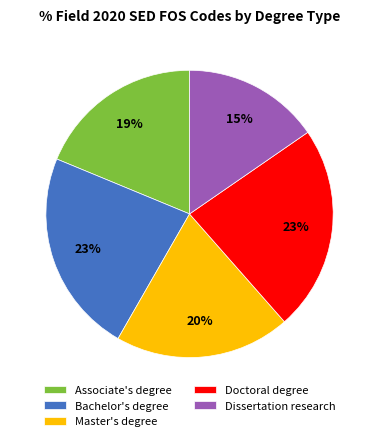

True or false: Doctoral degree accounts for 35% of the total.

False